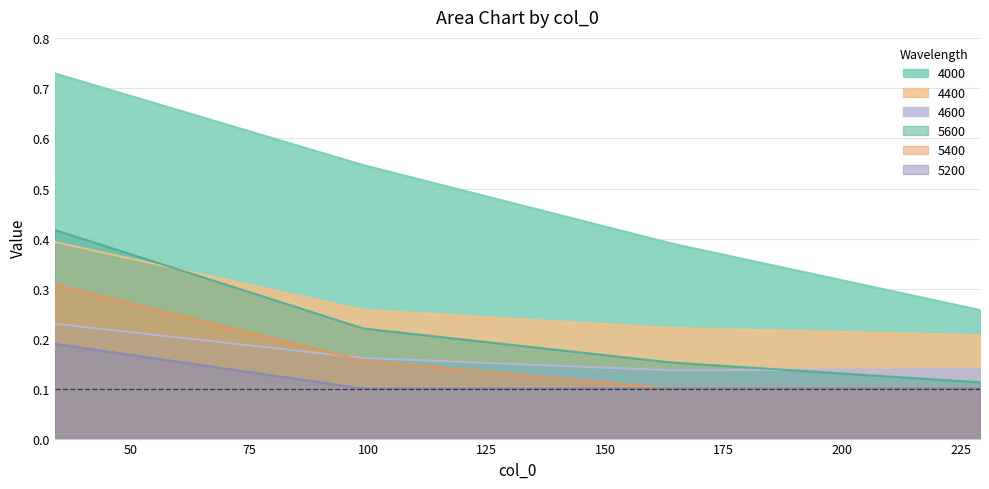

How many series are shown in this chart?

6